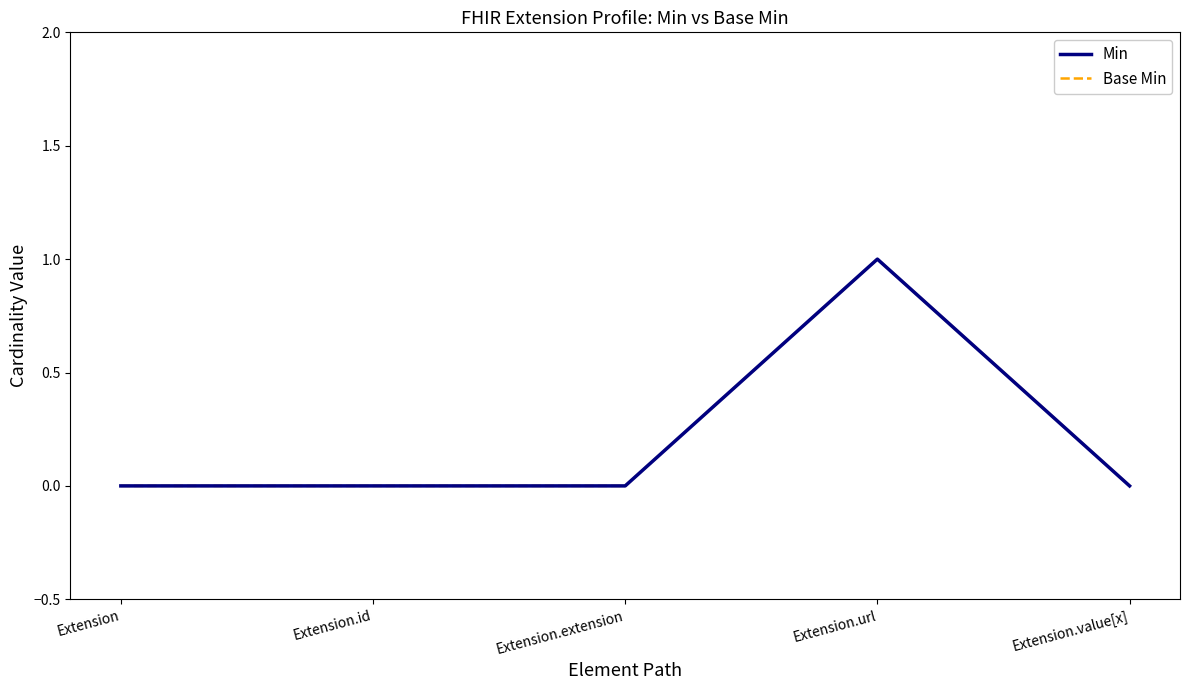

What is the difference between the maximum and second lowest values in the Base Min series?

1